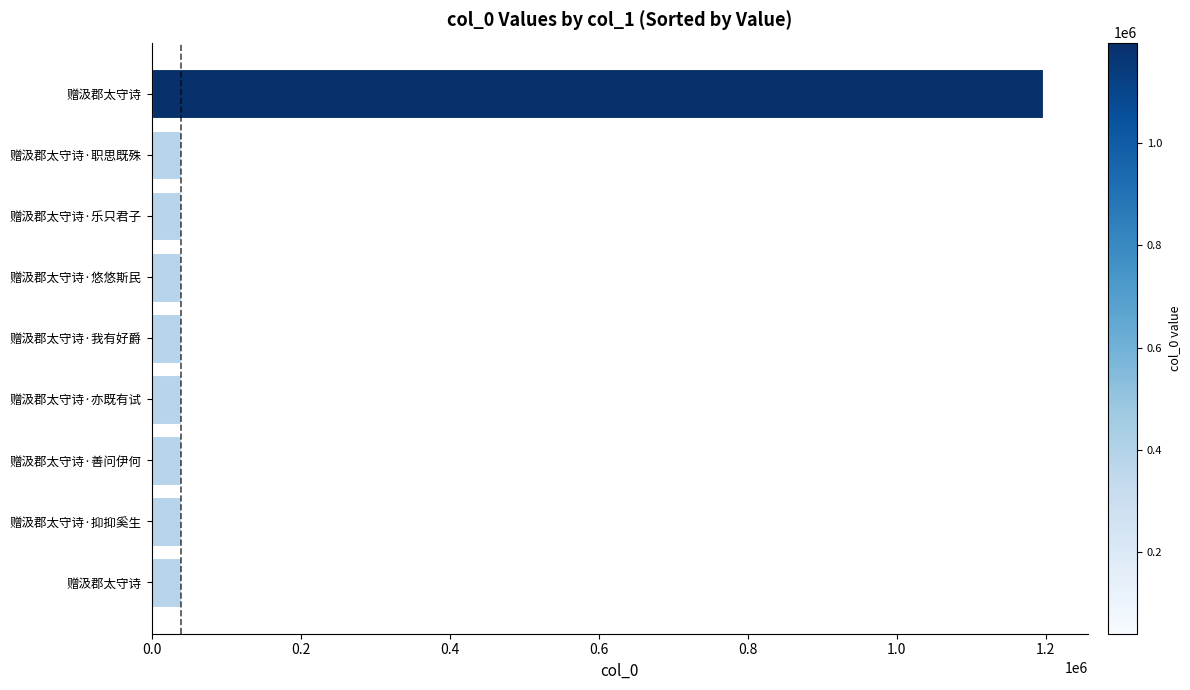

Count the number of data series in this chart.

1